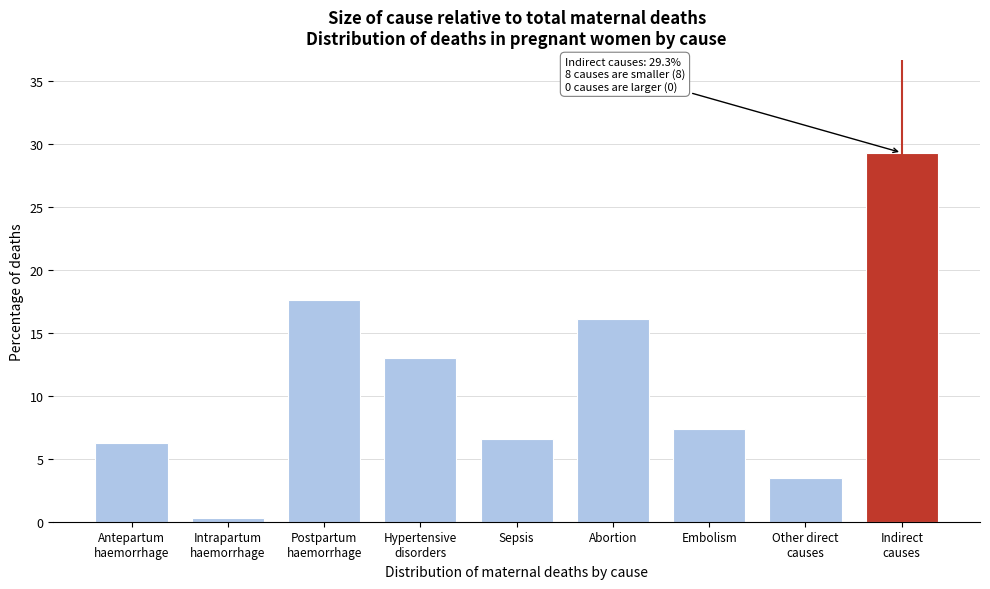

Reading right to left, extract all data points from this chart.

29.3	3.5	7.4	16.2	6.6	13.0	17.6	0.3	6.3